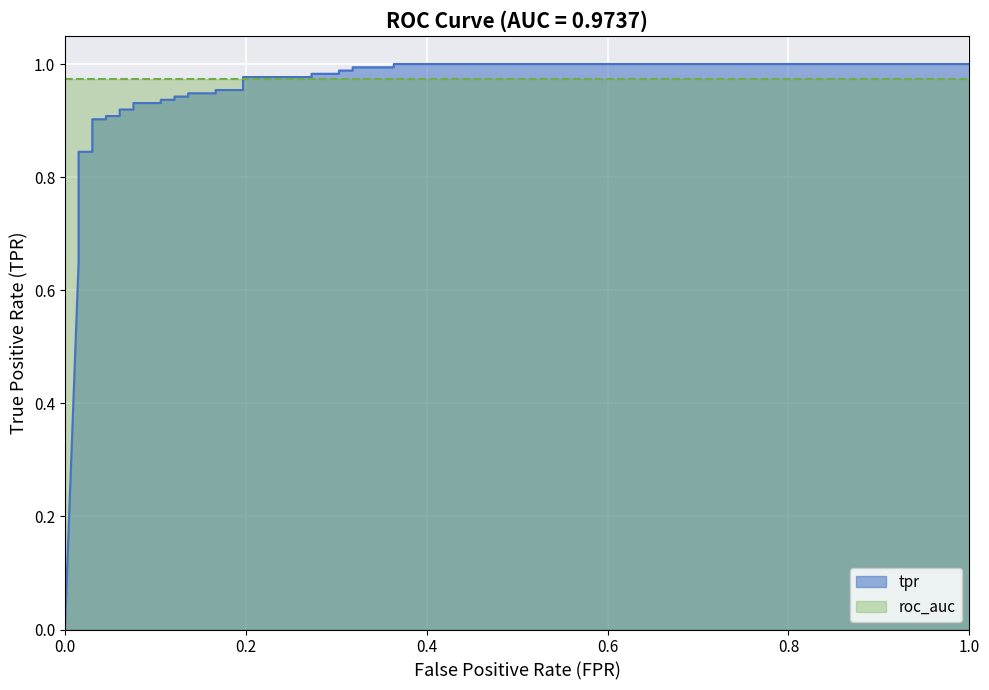

What is the difference between the maximum and minimum values?

1.0